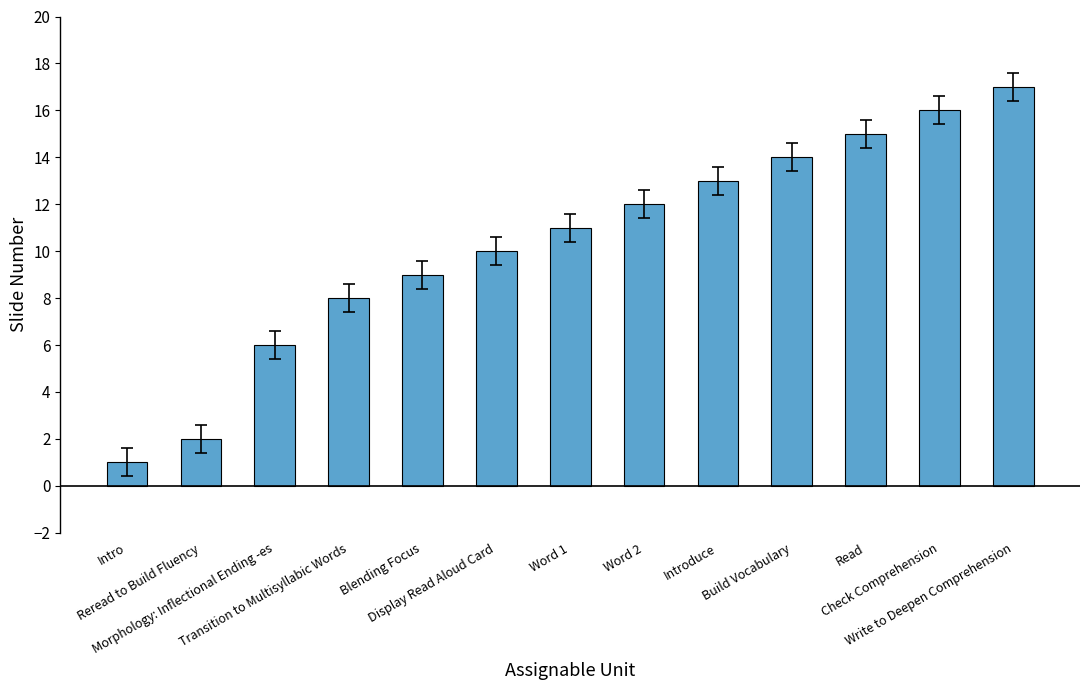

What is the smallest value displayed?

1